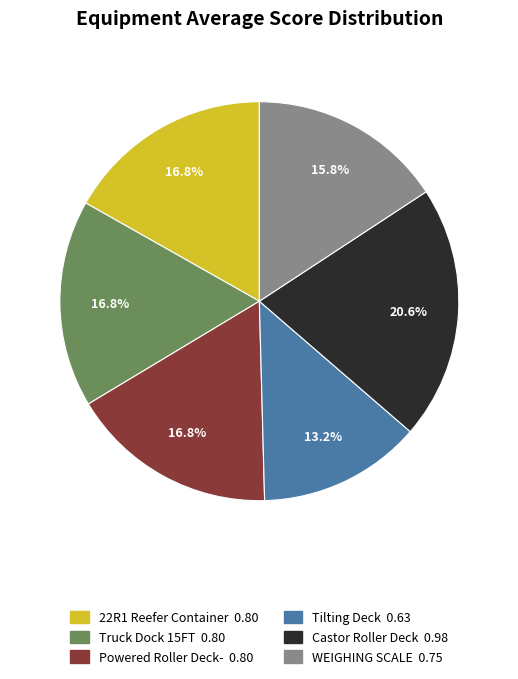

Which category has the biggest portion of the pie?

Castor Roller Deck